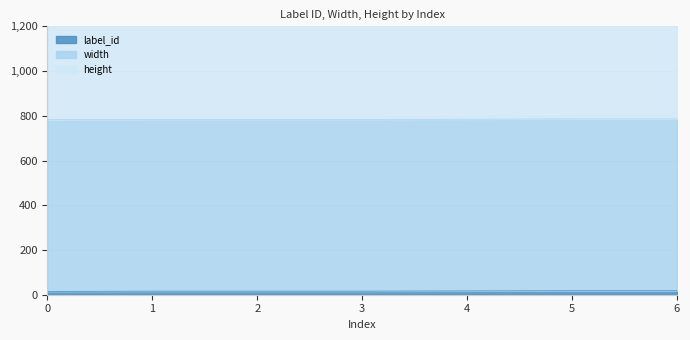

The value of height at 5 is 1352. True or false?

False